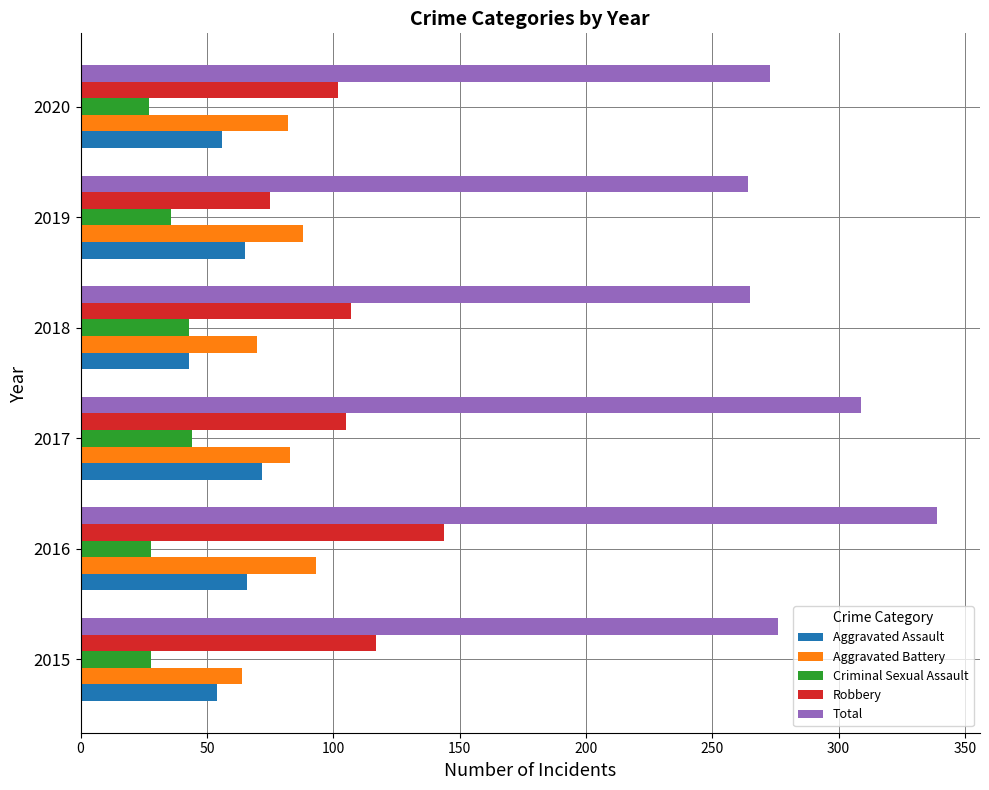

Read the Aggravated Battery value at 2017.

83